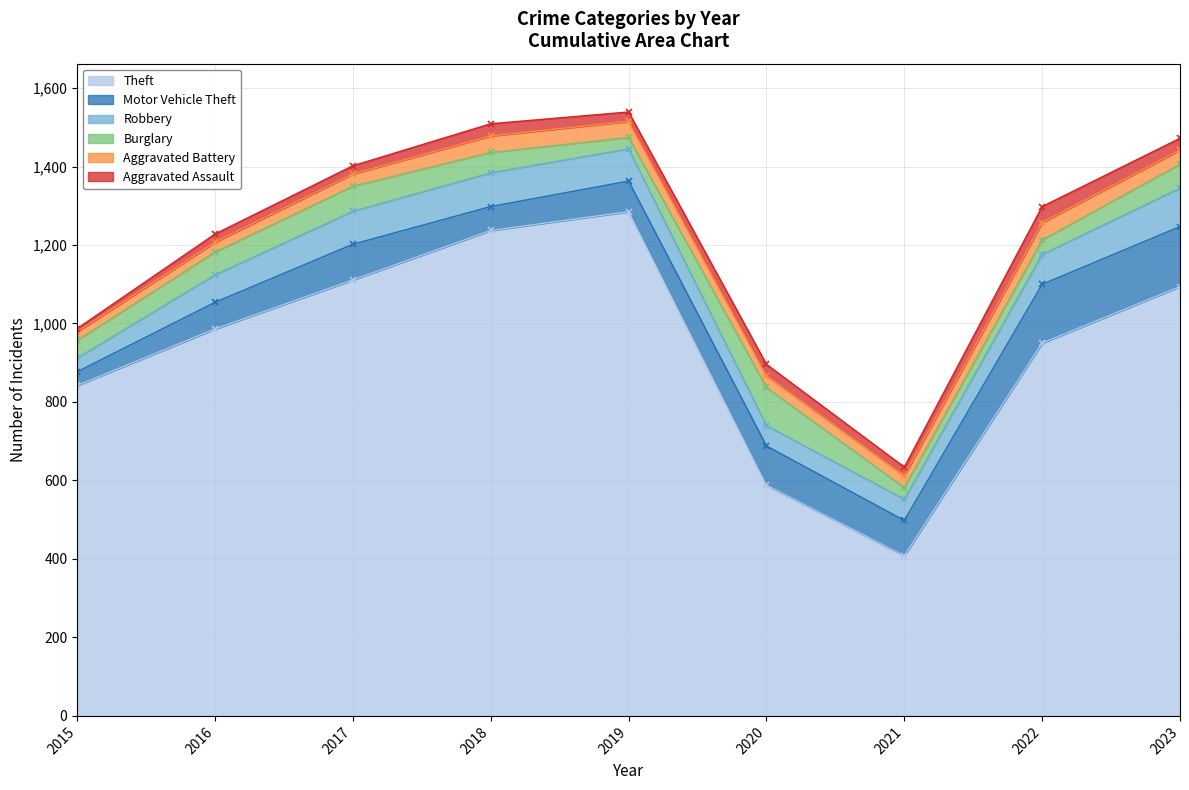

What are all the series names shown in the legend?

Theft, Motor Vehicle Theft, Robbery, Burglary, Aggravated Battery, Aggravated Assault